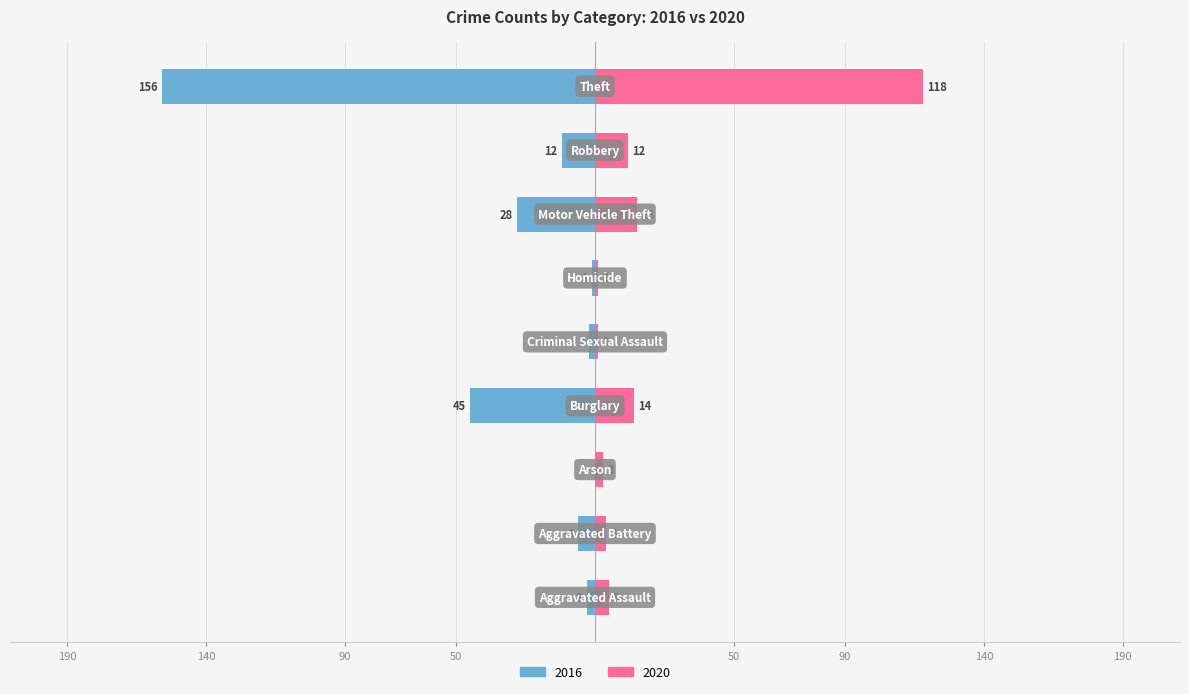

Is the value of 2016 at Homicide greater than the value of 2020 at Motor Vehicle Theft?

No